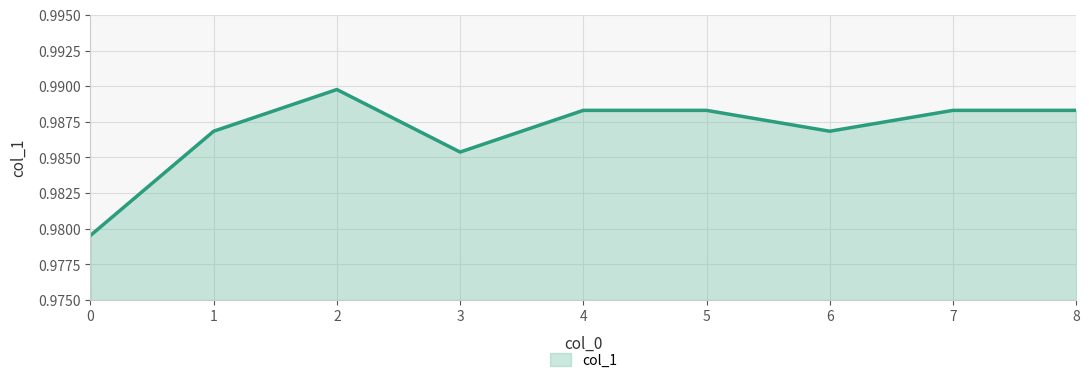

The chart shows a value of 0.4 at 2. True or false?

False